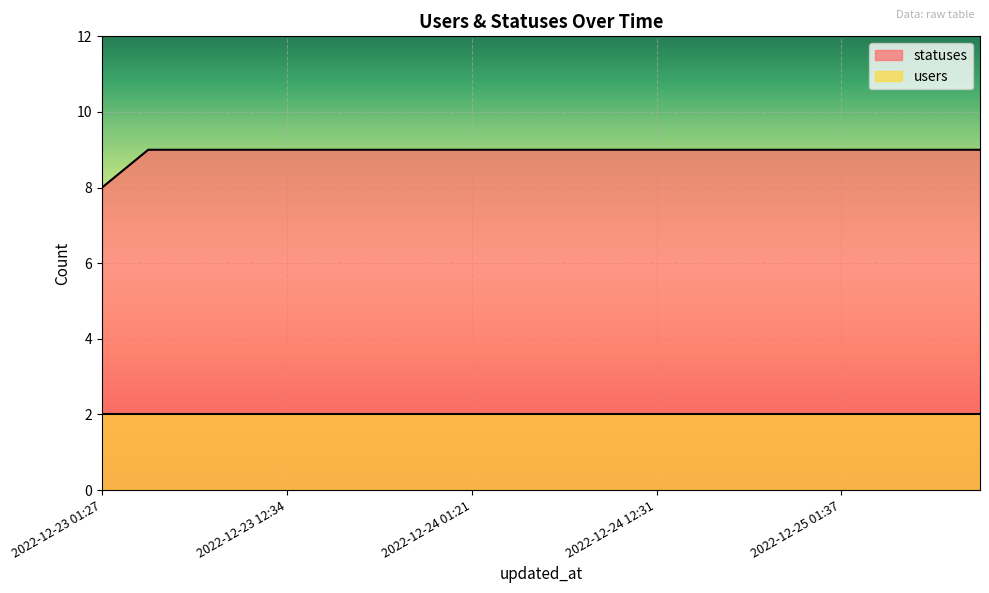

What is the value of the 8th point from the left?

9